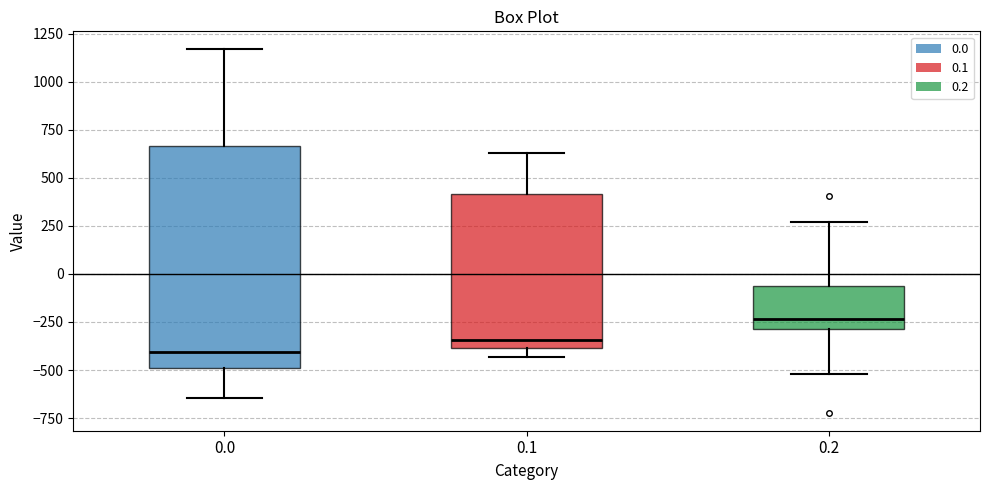

Reading left to right, read every box against the y-axis: the position of its median line, the range the box covers, and the ends of its whiskers. The values are not printed on the chart, so give them approximately, as read against the axis.

0.0: median -400, box -500 to 650, whiskers -650 to 1150
0.1: median -350, box -400 to 400, whiskers -450 to 650
0.2: median -250, box -300 to -50, whiskers -500 to 250